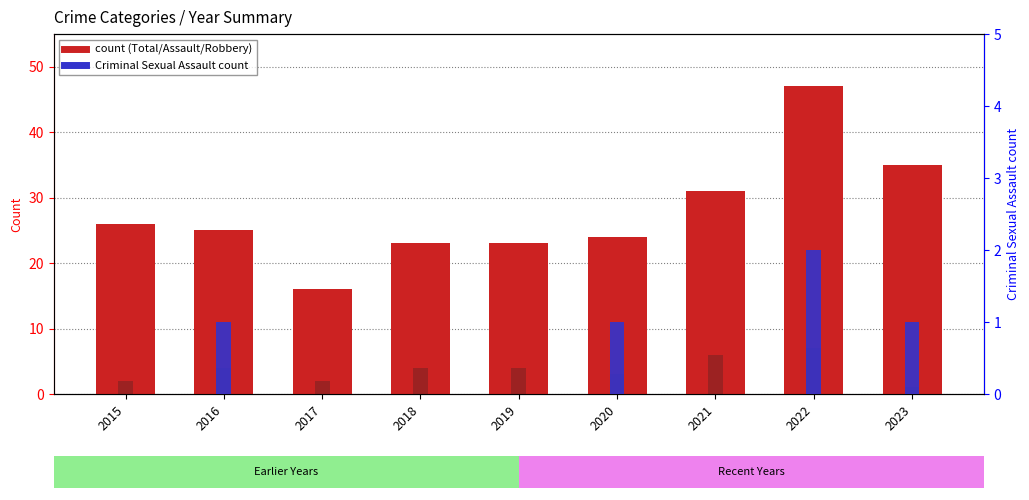

Which series has the widest spread of values?

Total (count)